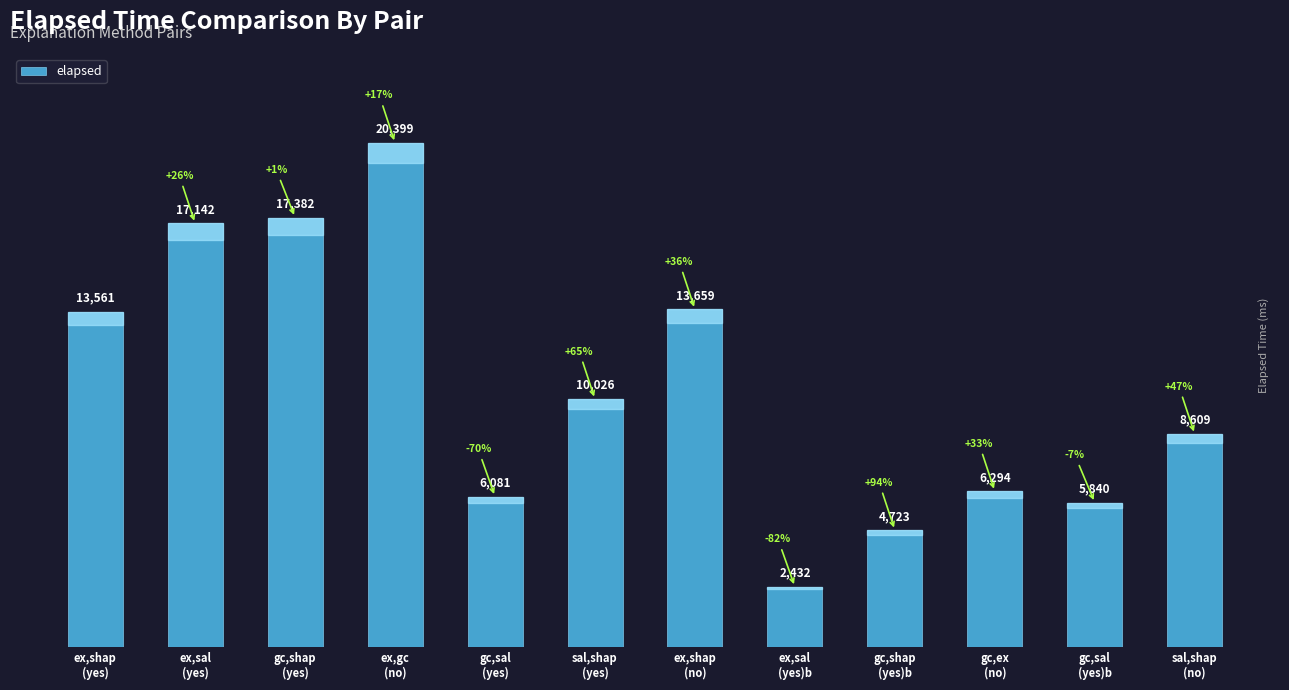

What is the approximate value at gc,shap
(yes), to the nearest 10?

17380